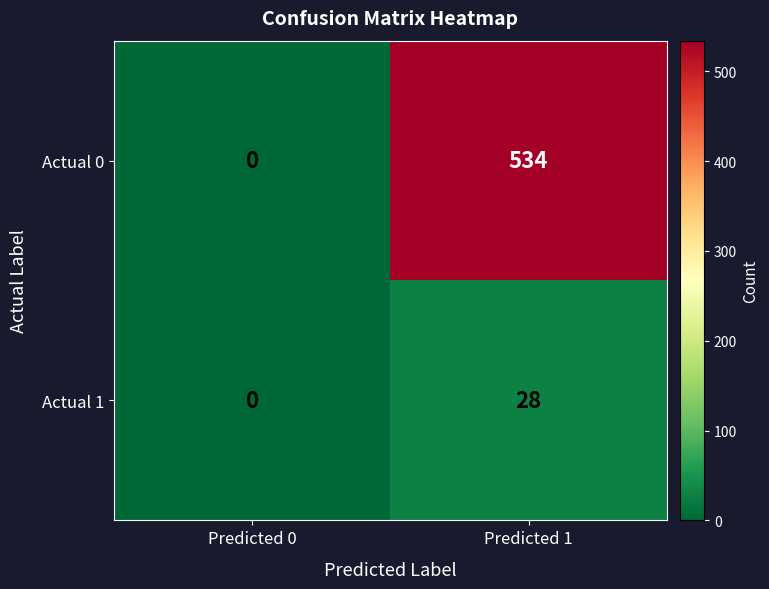

Is it true that Actual 0 equals 296 at Predicted 1?

False